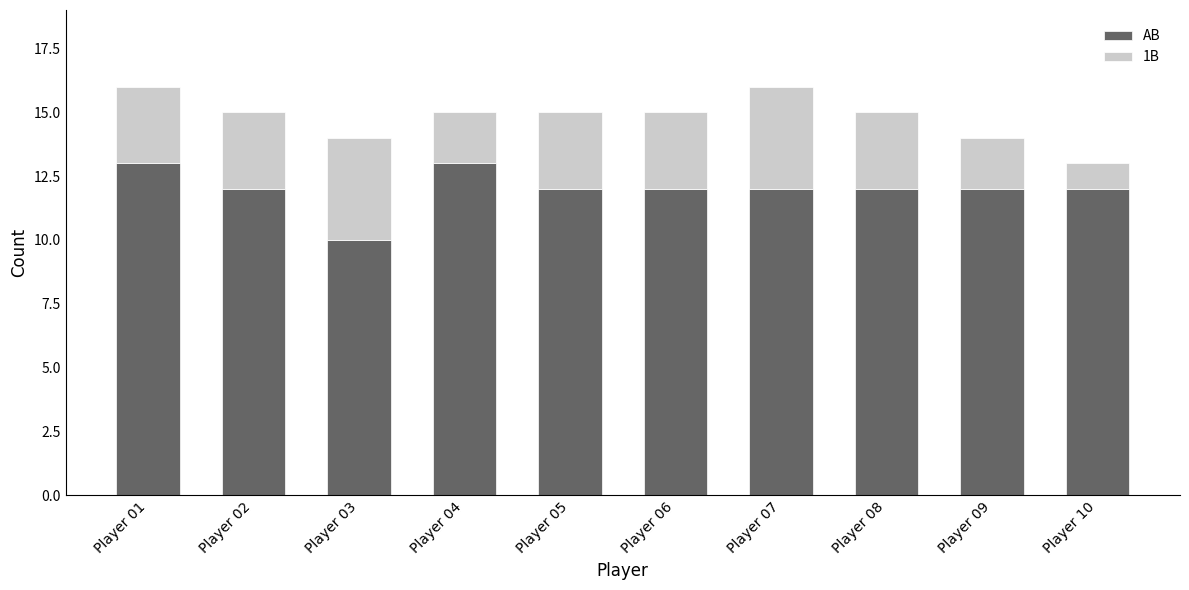

Reading left to right, what are the values for AB?

Player 01=13	Player 02=12	Player 03=10	Player 04=13	Player 05=12	Player 06=12	Player 07=12	Player 08=12	Player 09=12	Player 10=12